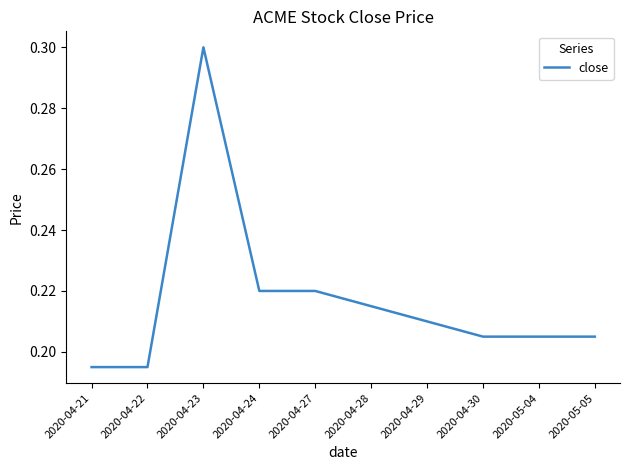

What is the change in value from 2020-04-22 to 2020-04-23?

+0.1